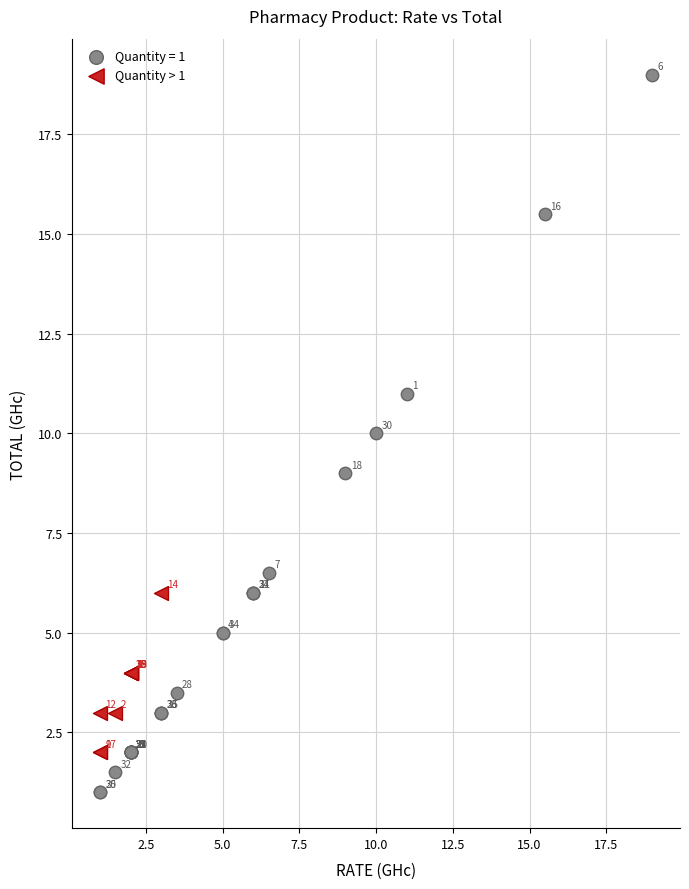

Which series reaches the minimum Y coordinate?

Quantity = 1